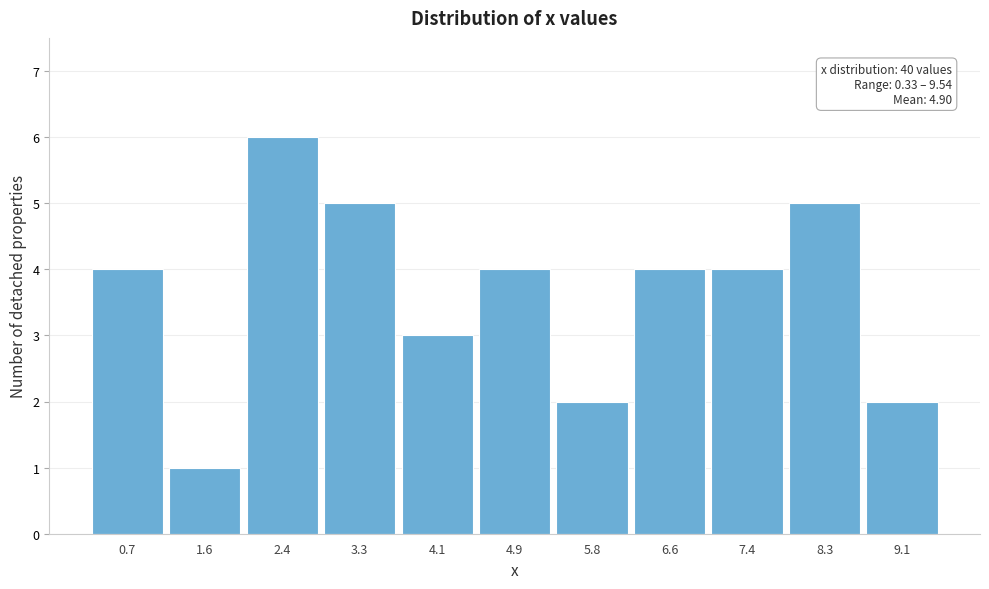

Over which range of the x-axis is the bar tallest?

2.0 to 2.8